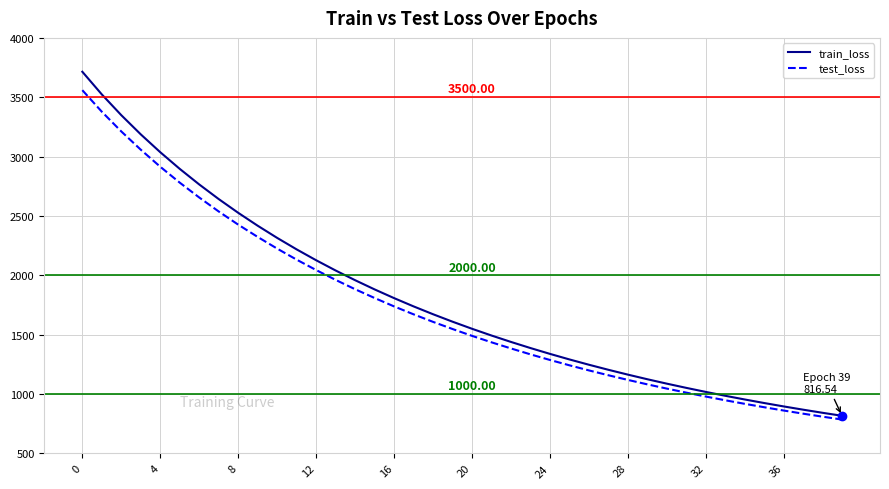

Which series has the largest range (max minus min)?

train_loss